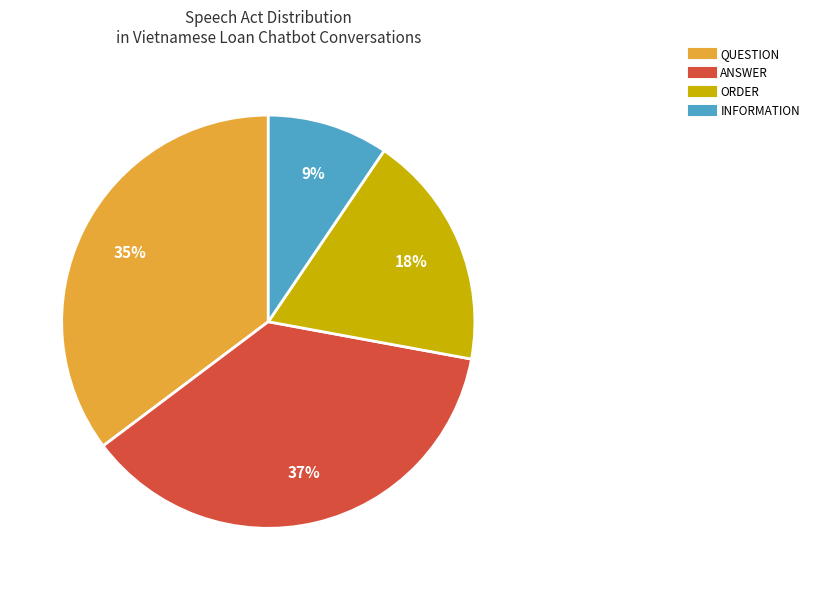

To the nearest percent, what is the average slice percentage?

25%